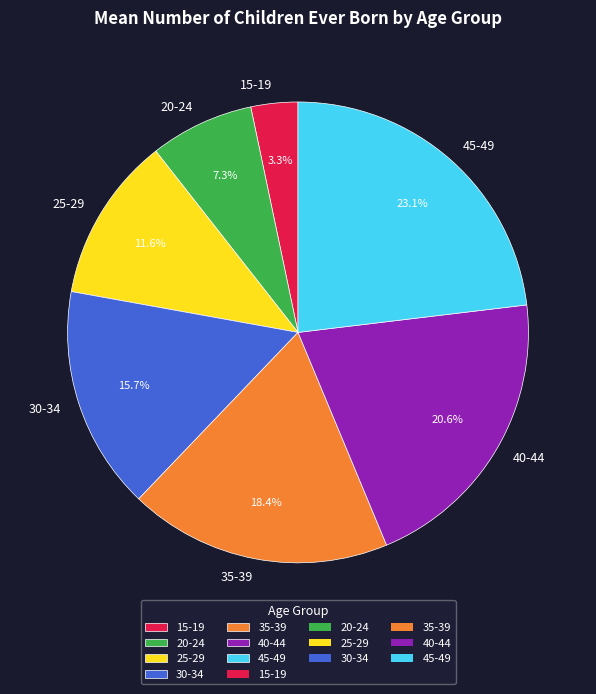

What portion of the pie excludes 30-34?

84.3%